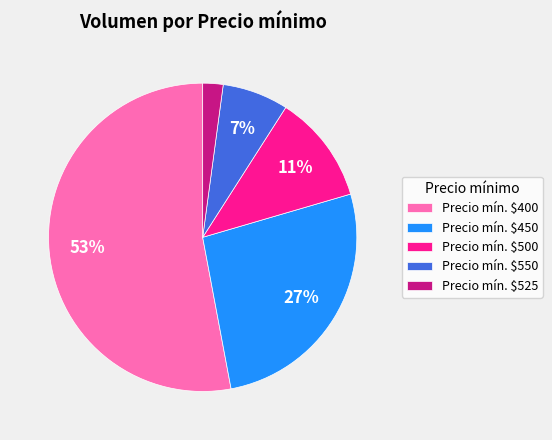

To the nearest percent, what is the average slice percentage?

20%